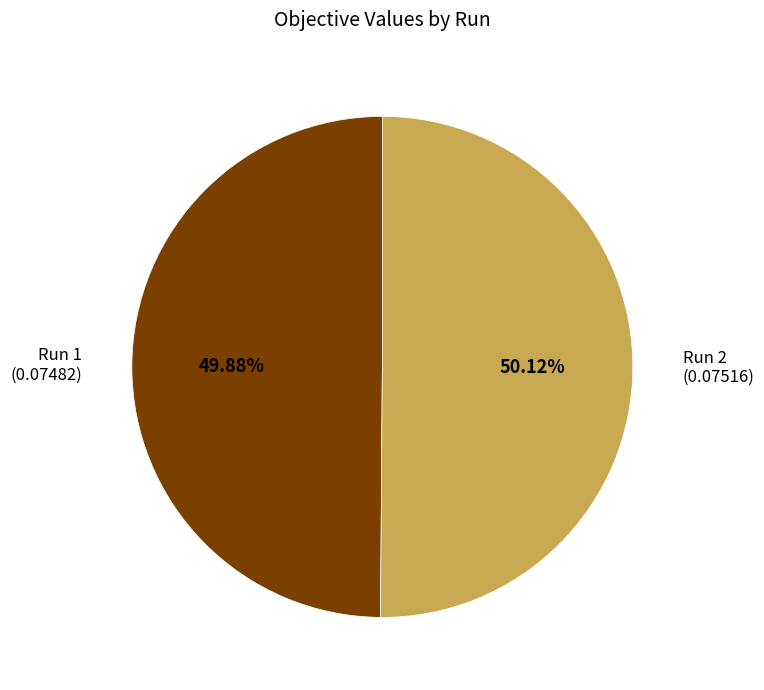

True or false: Run 2 accounts for 50% of the total.

True